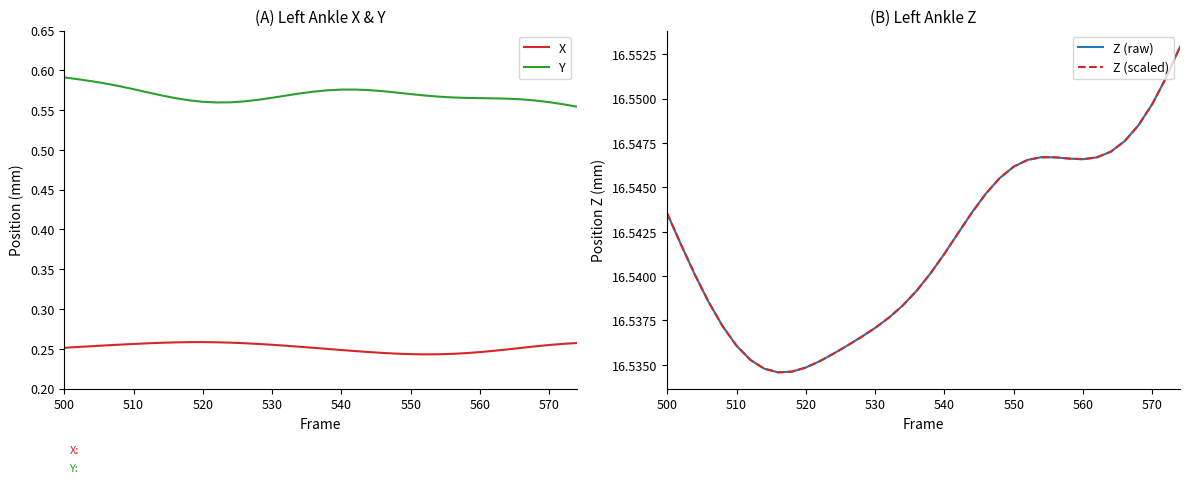

True or false: Z (raw) and Z (scaled) intersect in this chart.

False